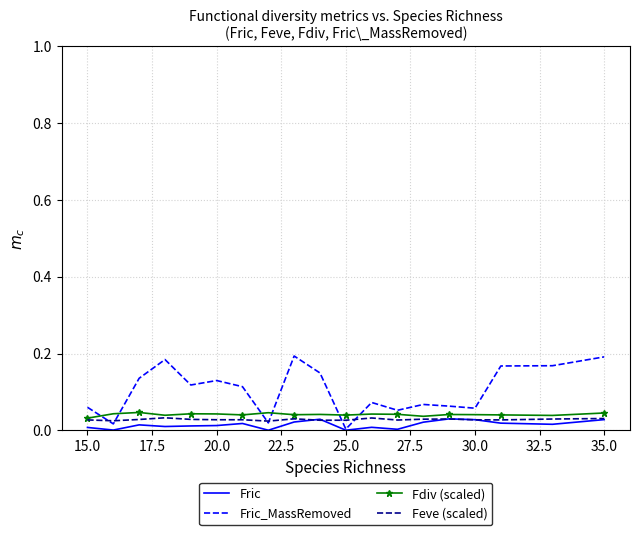

Which series has the largest total across all categories?

Fric_MassRemoved